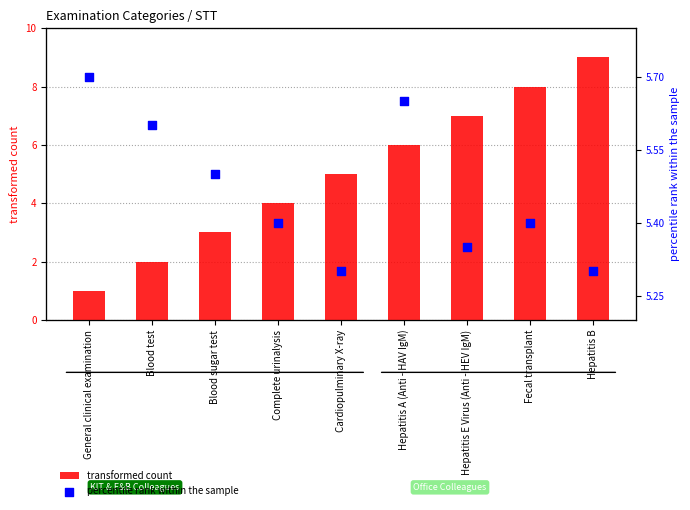

What is the total value across all series at General clinical examination?

6.7